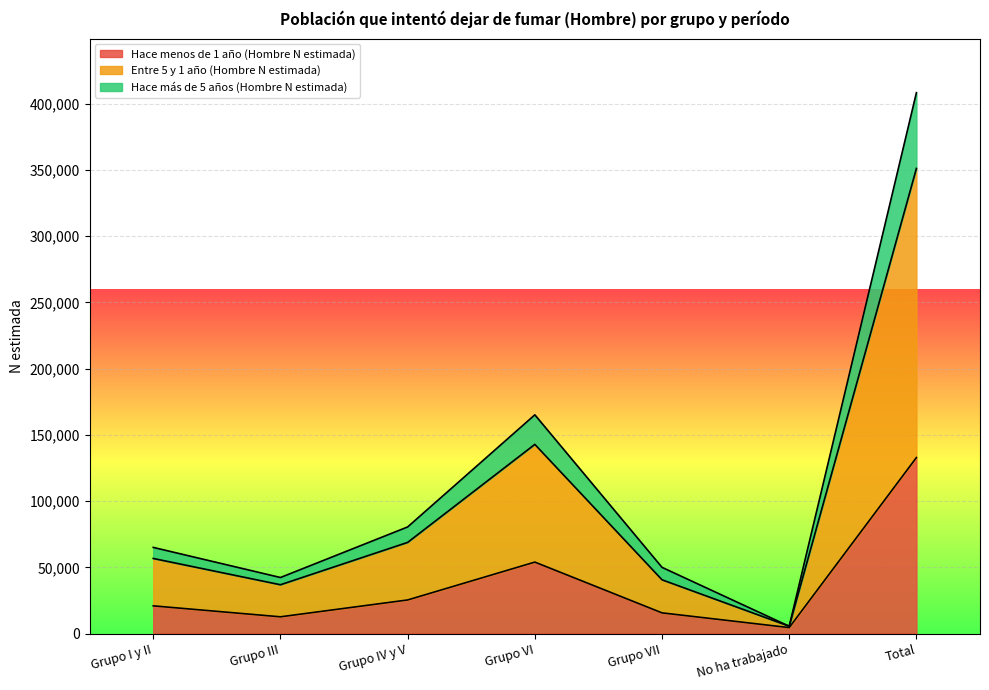

Reading left to right, what are all the values shown in this chart?

Hace menos de 1 año (Hombre N estimada): 20889	12619	25344	53944	15600	4471	132867
Entre 5 y 1 año (Hombre N estimada): 56681	36835	68805	142830	40571	5494	351216
Hace más de 5 años (Hombre N estimada): 65033	42296	80482	165161	49963	5494	408428